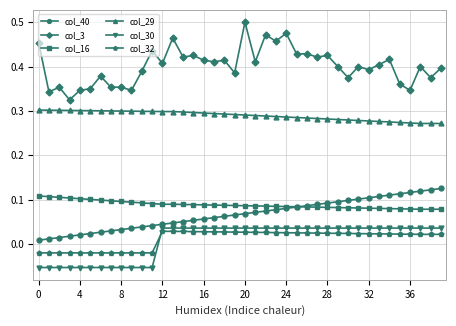

At how many categories does at least one series exceed 0?

40